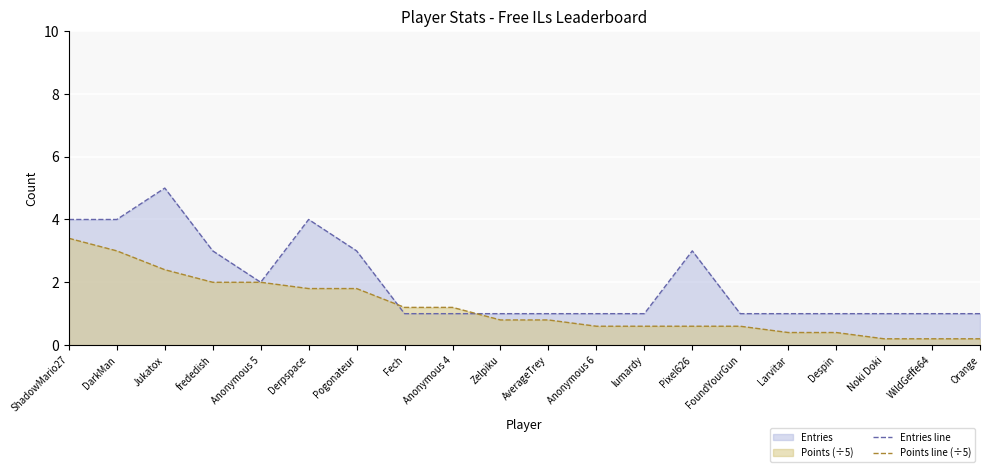

List the labels in order of Entries line value, smallest first.

Fech, Anonymous 4, Zelpiku, AverageTrey, Anonymous 6, lumardy, FoundYourGun, Larvitar, Despin, Noki Doki, WildGeffe64, Orange, Anonymous 5, frededish, Pogonateur, Pixel626, ShadowMario27, DarkMan, Derpspace, Jukatox